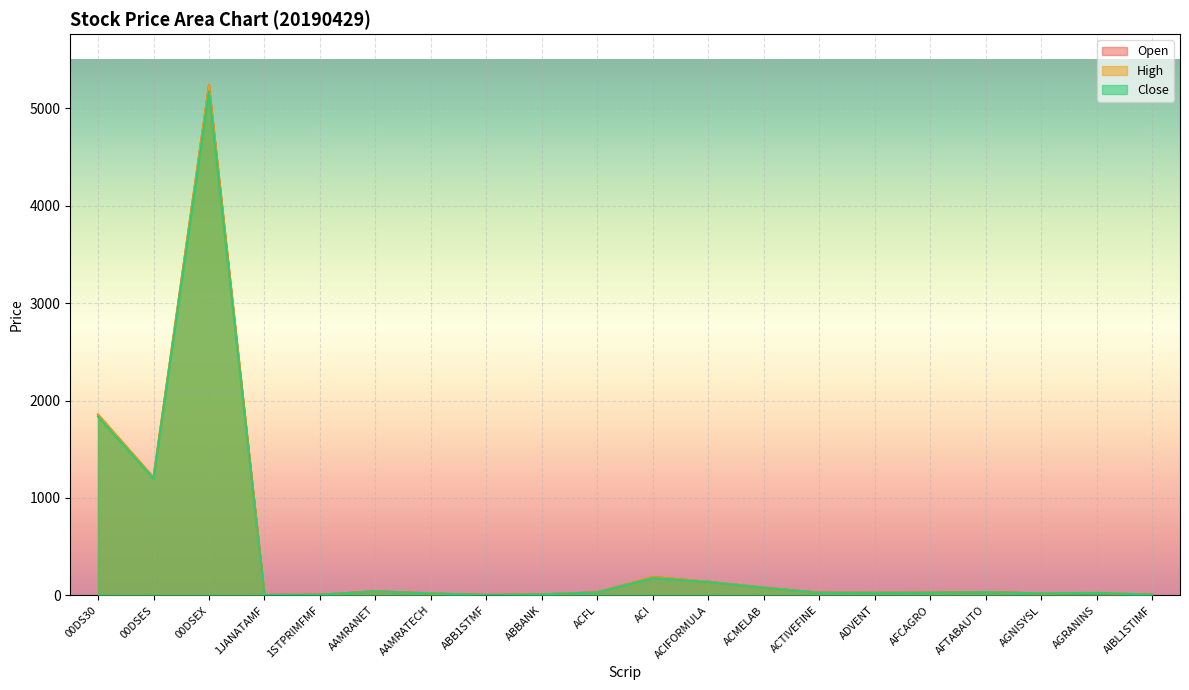

Is it true that High equals 140.4 at ACIFORMULA?

True